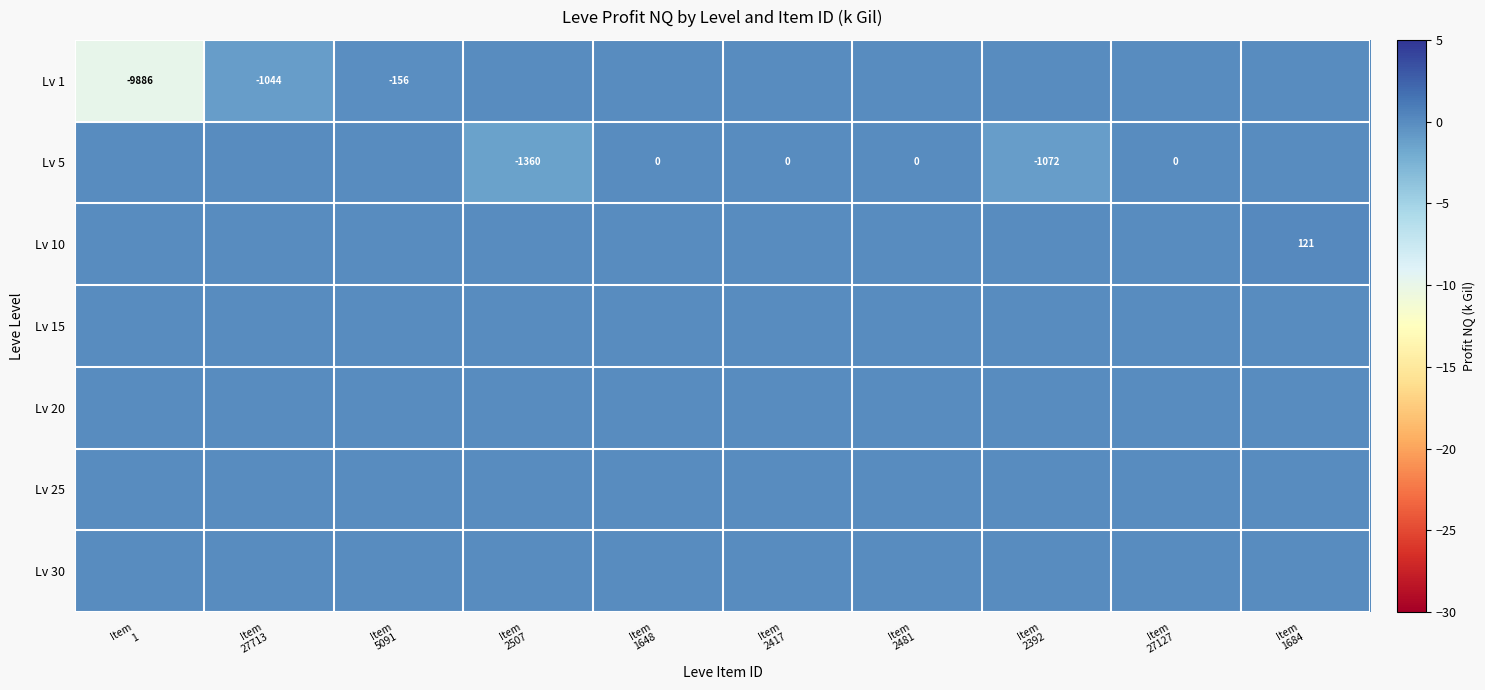

Reading right to left, what are all the values shown in this chart?

row_0: Item
1684=0.0	Item
27127=0.0	Item
2392=0.0	Item
2481=0.0	Item
2417=0.0	Item
1648=0.0	Item
2507=0.0	Item
5091=-0.2	Item
27713=-1.0	Item
1=-9.9
row_1: Item
1684=0.0	Item
27127=0.0	Item
2392=-1.1	Item
2481=0.0	Item
2417=0.0	Item
1648=0.0	Item
2507=-1.4	Item
5091=0.0	Item
27713=0.0	Item
1=0.0
row_2: Item
1684=0.1	Item
27127=0.0	Item
2392=0.0	Item
2481=0.0	Item
2417=0.0	Item
1648=0.0	Item
2507=0.0	Item
5091=0.0	Item
27713=0.0	Item
1=0.0
row_3: Item
1684=0.0	Item
27127=0.0	Item
2392=0.0	Item
2481=0.0	Item
2417=0.0	Item
1648=0.0	Item
2507=0.0	Item
5091=0.0	Item
27713=0.0	Item
1=0.0
row_4: Item
1684=0.0	Item
27127=0.0	Item
2392=0.0	Item
2481=0.0	Item
2417=0.0	Item
1648=0.0	Item
2507=0.0	Item
5091=0.0	Item
27713=0.0	Item
1=0.0
row_5: Item
1684=0.0	Item
27127=0.0	Item
2392=0.0	Item
2481=0.0	Item
2417=0.0	Item
1648=0.0	Item
2507=0.0	Item
5091=0.0	Item
27713=0.0	Item
1=0.0
row_6: Item
1684=0.0	Item
27127=0.0	Item
2392=0.0	Item
2481=0.0	Item
2417=0.0	Item
1648=0.0	Item
2507=0.0	Item
5091=0.0	Item
27713=0.0	Item
1=0.0